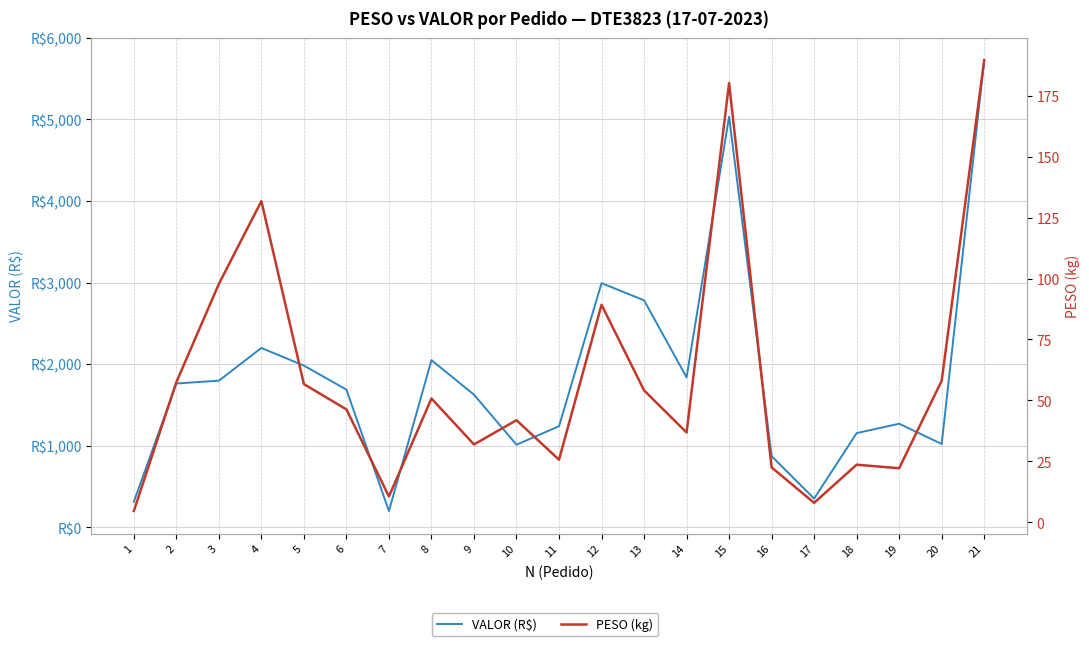

How many distinct data groups are displayed?

2